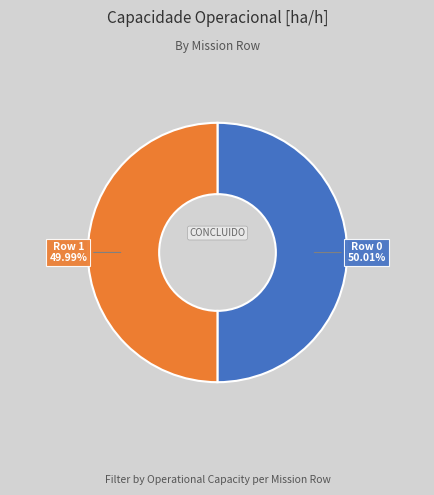

Does any single category account for the majority?

Yes